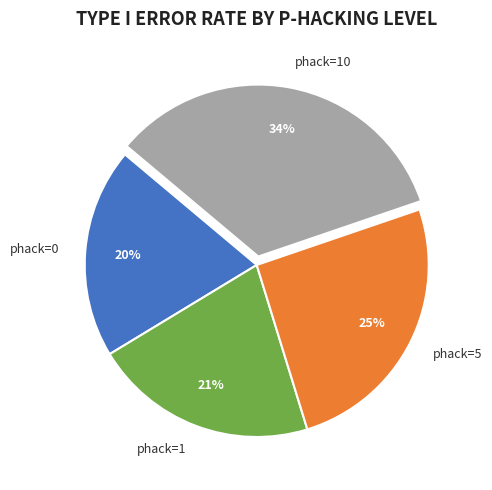

To the nearest percent, what is the average slice percentage?

25%